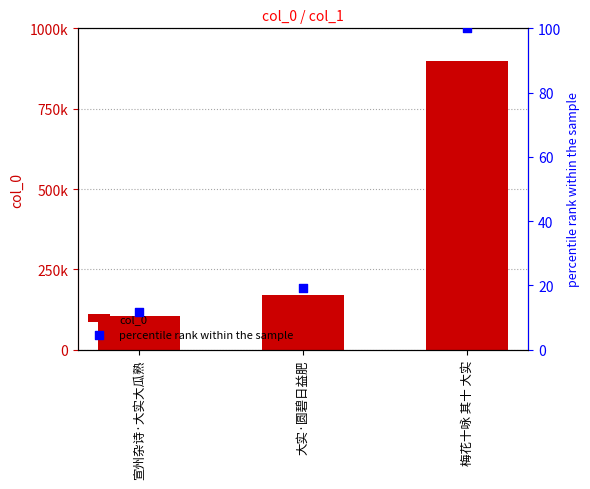

Is the value of col_0 at 大实·圆碧日益肥 greater than the value of percentile rank within the sample at 大实·圆碧日益肥?

Yes